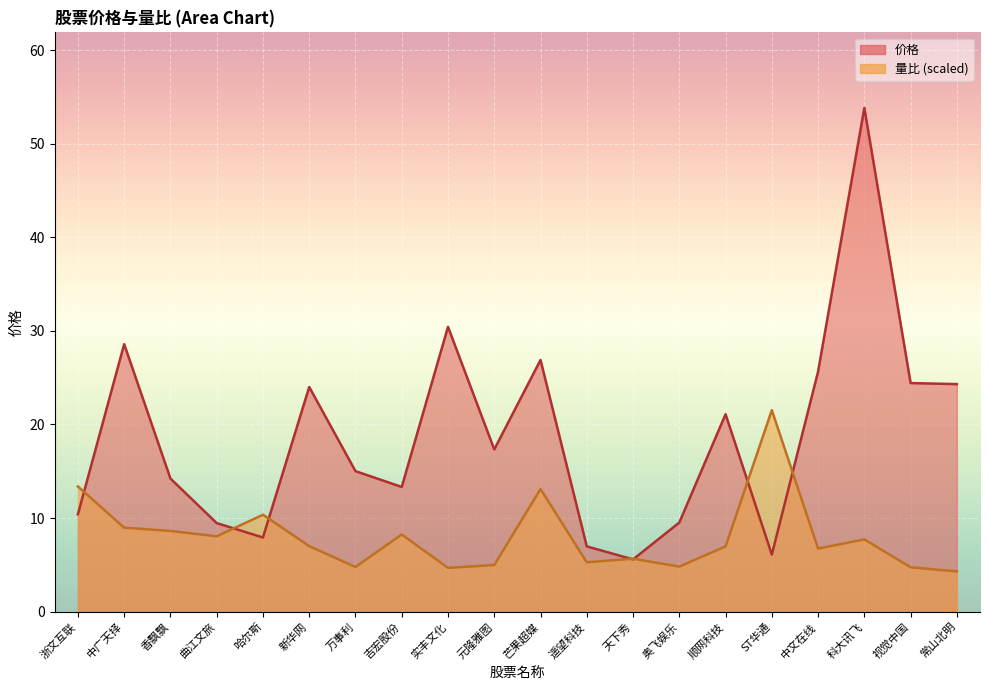

What is the average value of the 价格 series?

18.8